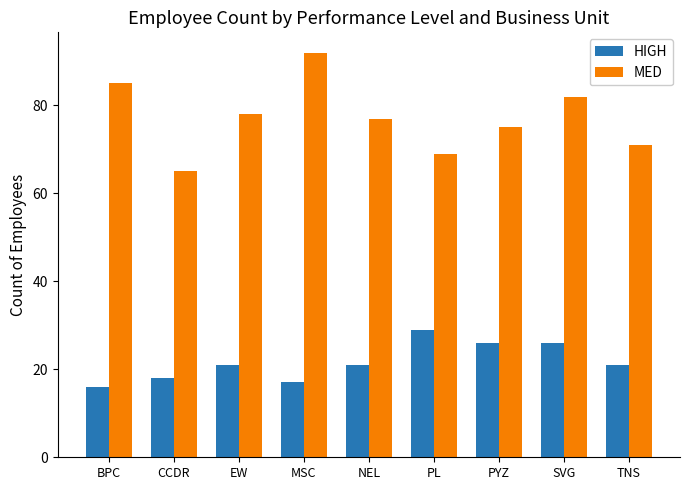

The MED series shows 71 at TNS. True or false?

True